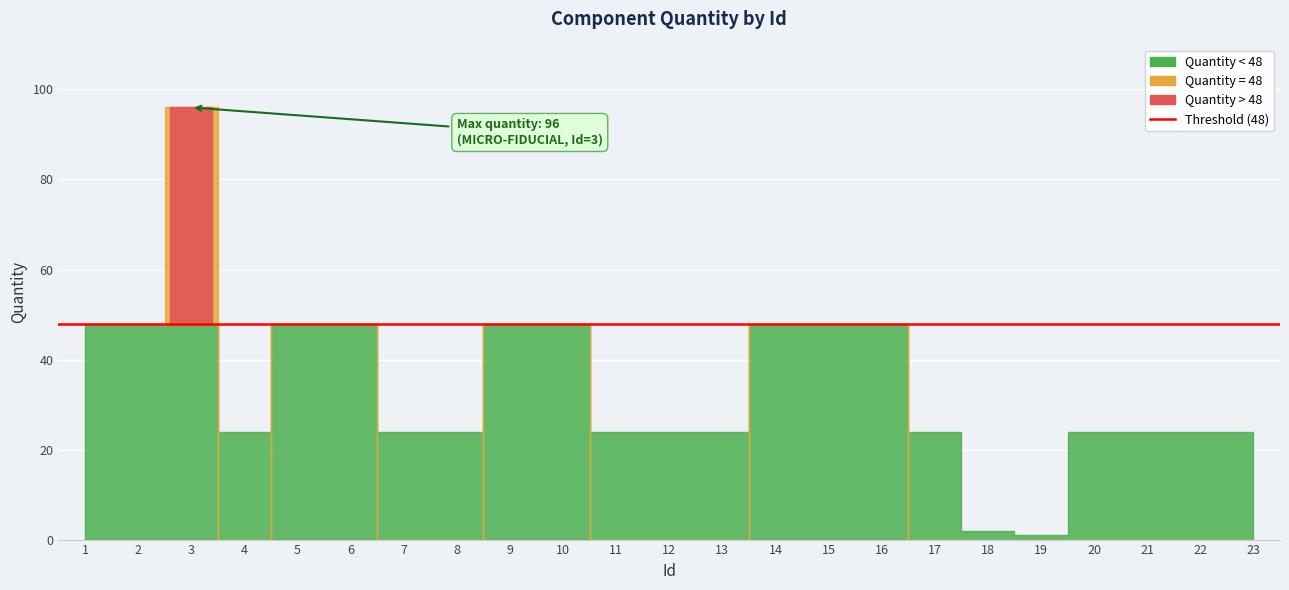

The value at 19 is 2. True or false?

False